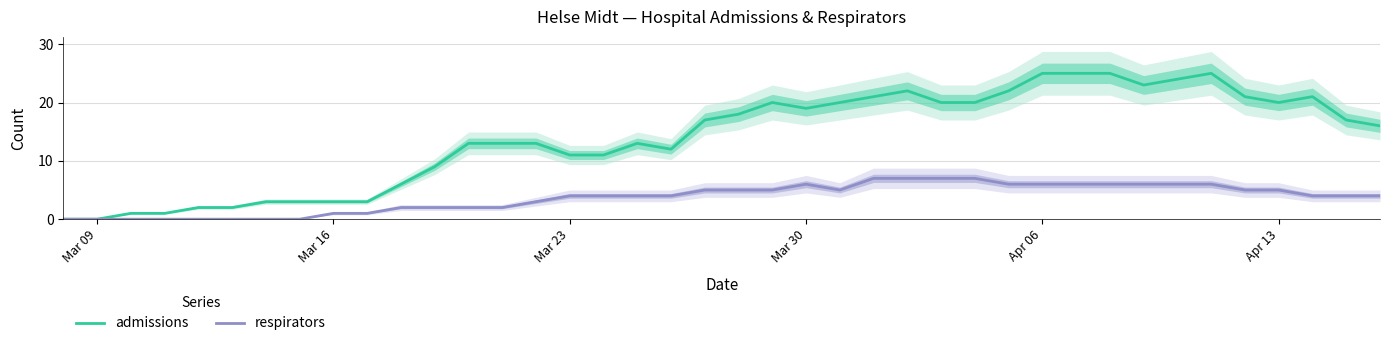

What is the sum of all respirators values?

147